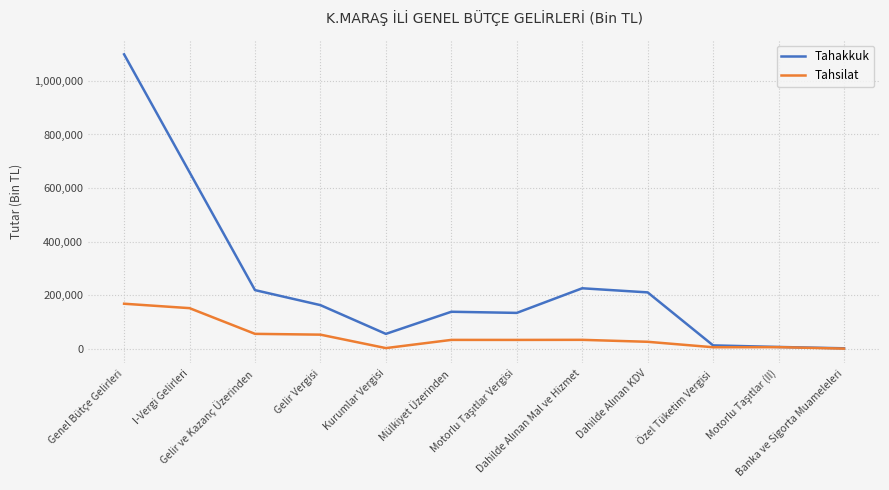

Which series has the largest total across all categories?

Tahakkuk